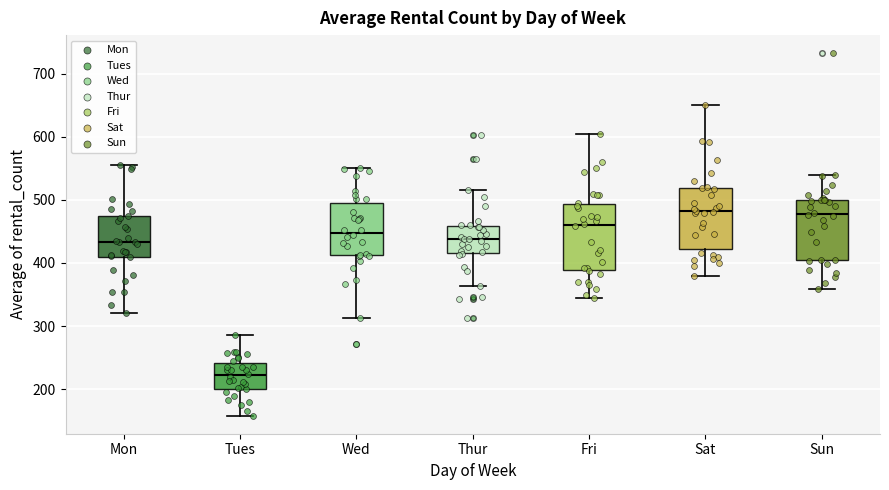

Reading left to right, read every box against the y-axis: the position of its median line, the range the box covers, and the ends of its whiskers. The values are not printed on the chart, so give them approximately, as read against the axis.

Mon: median 430, box 410 to 470, whiskers 320 to 560
Tues: median 220, box 200 to 240, whiskers 160 to 290
Wed: median 450, box 410 to 500, whiskers 310 to 550
Thur: median 440, box 410 to 460, whiskers 360 to 520
Fri: median 460, box 390 to 490, whiskers 340 to 600
Sat: median 480, box 420 to 520, whiskers 380 to 650
Sun: median 480, box 400 to 500, whiskers 360 to 540